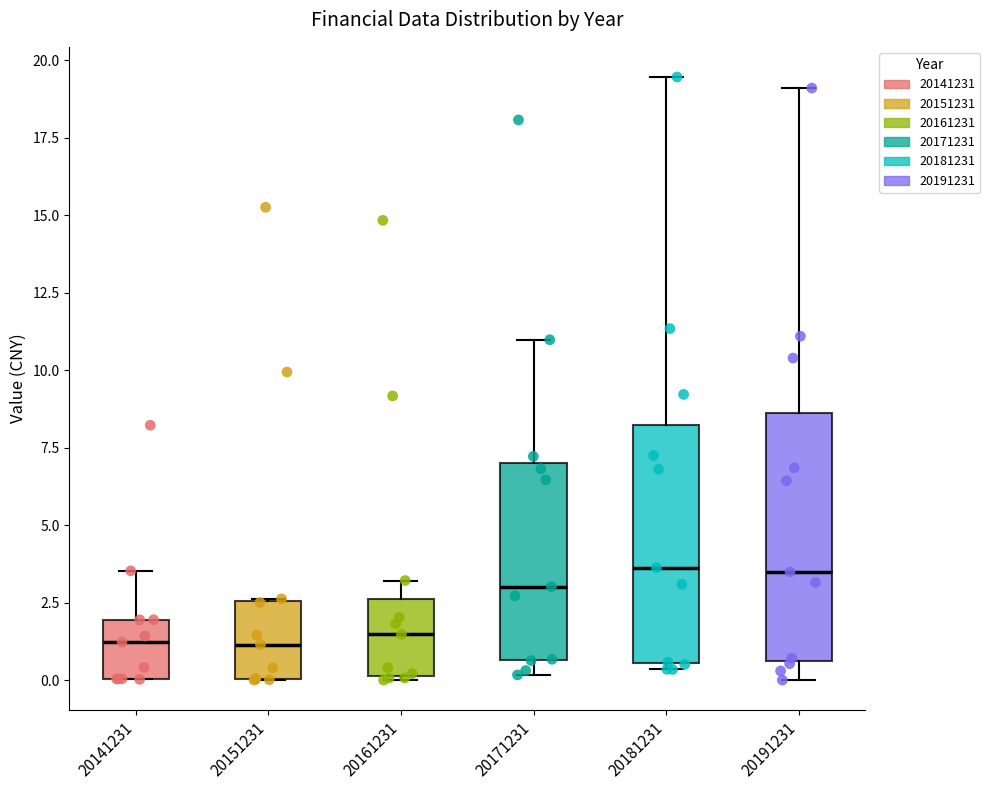

Where is the upper edge of the box at x = 20151231 on the y-axis? The values are not printed on the chart, so give them approximately, as read against the axis.

2.5